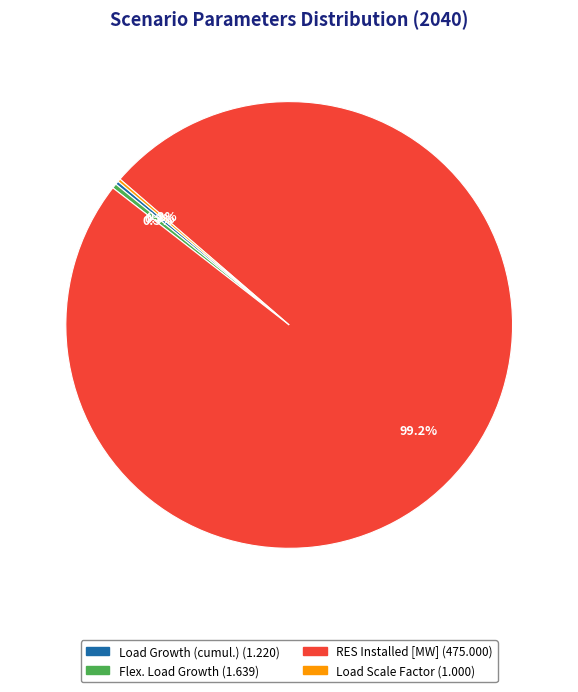

Is there any slice that represents more than half of the pie?

Yes